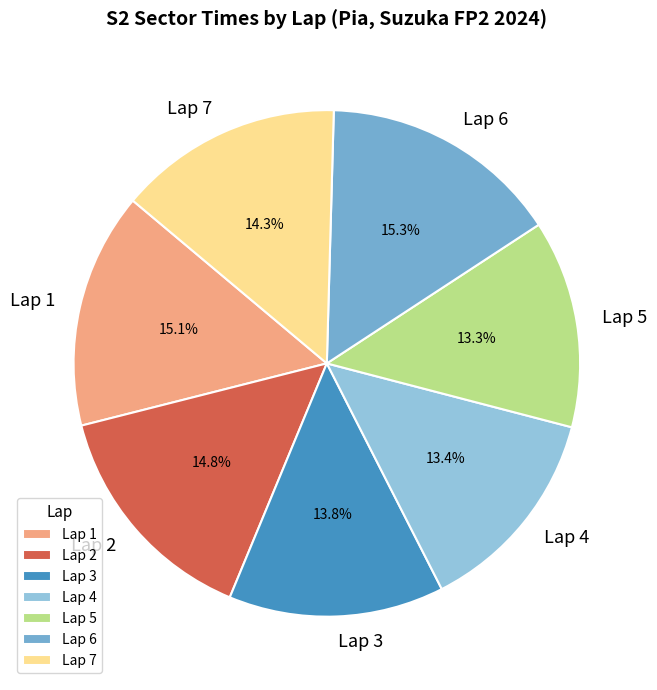

Count the number of slices in the pie.

7